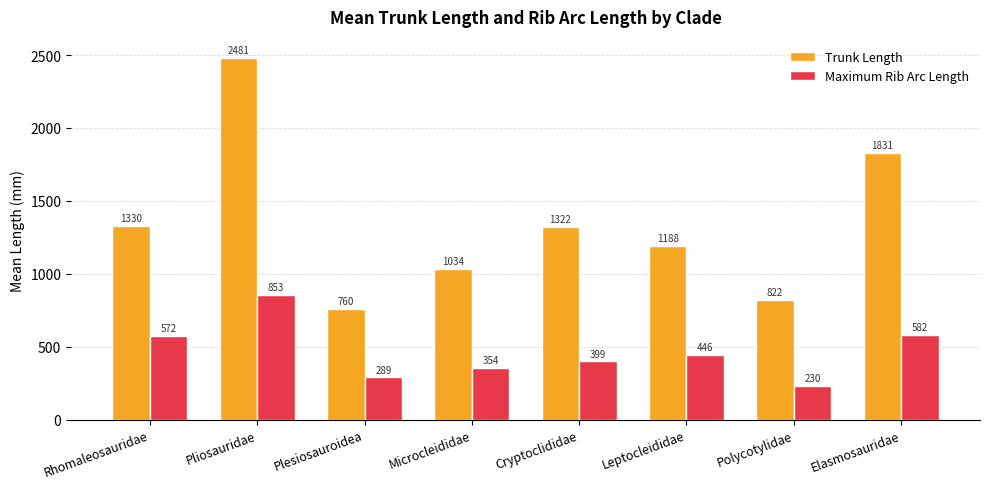

What is the difference between the maximum and minimum values in the Maximum Rib Arc Length series?

623.4